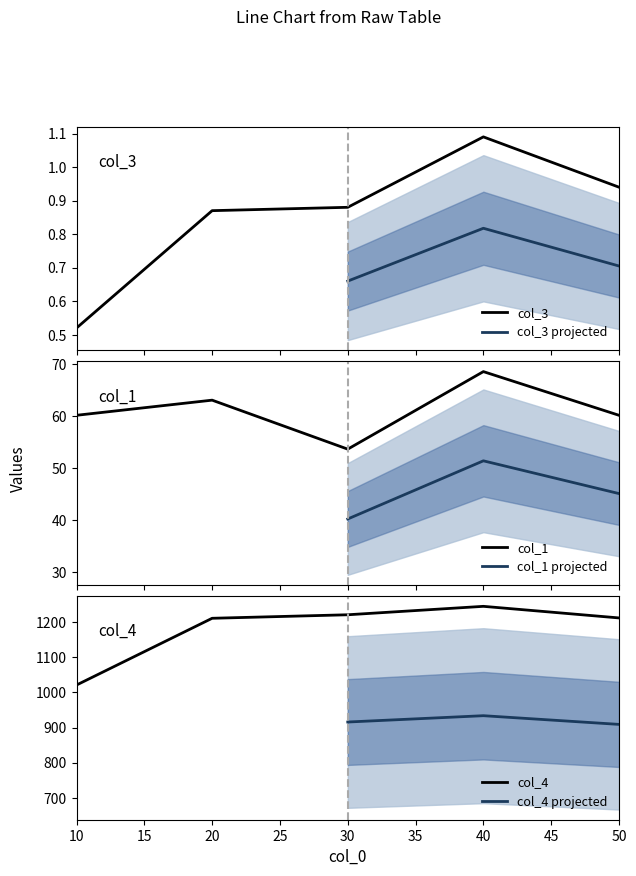

Reading right to left, transcribe all the data shown in this chart.

col_3: 0.9	1.1	0.9	0.9	0.5
col_4: 1212.0	1245.0	1221.0	1211.0	1021.0
col_1: 60.2	68.6	53.7	63.1	60.2